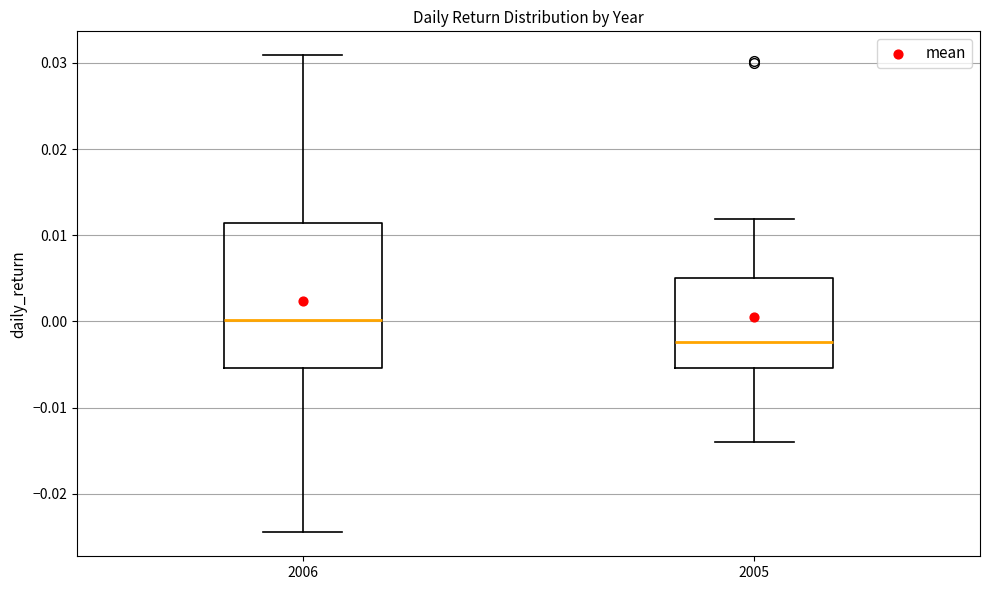

Reading left to right, transcribe this box plot: for each box, give where its median line is, the range the box spans, and where its two whiskers end, as read against the y-axis. The values are not printed on the chart, so give them approximately, as read against the axis.

2006: median 0.000, box -0.005 to 0.011, whiskers -0.024 to 0.031
2005: median -0.002, box -0.005 to 0.005, whiskers -0.014 to 0.012